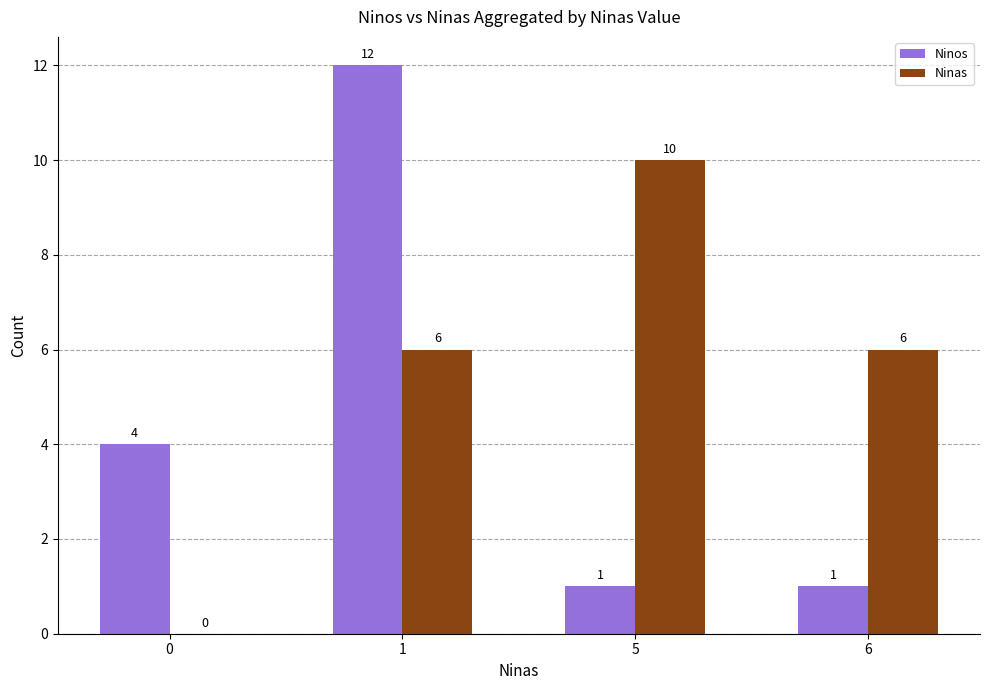

How many Ninos values are between 1 and 12?

4